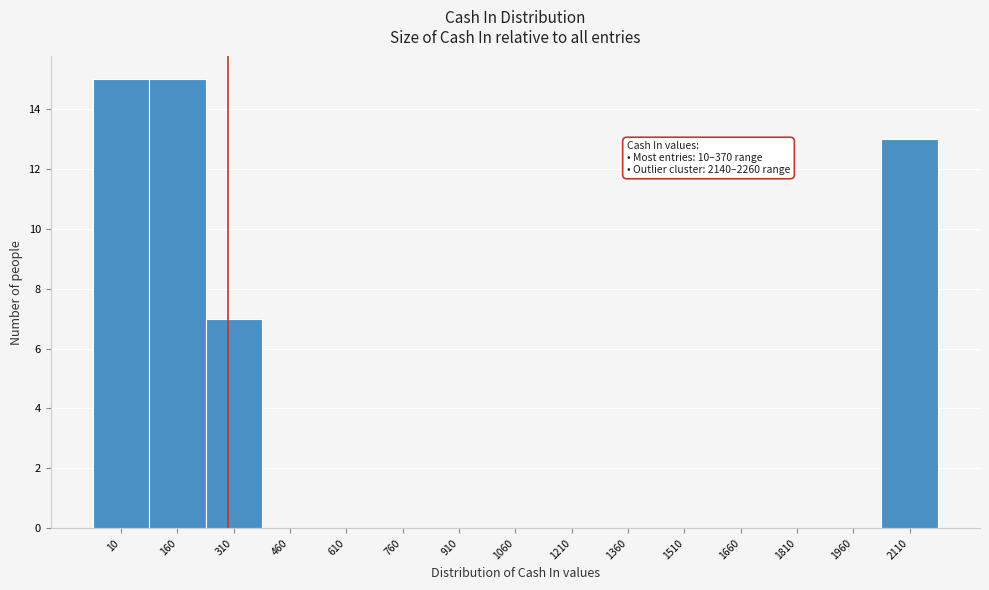

Reading right to left, transcribe all the data shown in this chart.

2110=13	1960=0	1810=0	1660=0	1510=0	1360=0	1210=0	1060=0	910=0	760=0	610=0	460=0	310=7	160=15	10=15